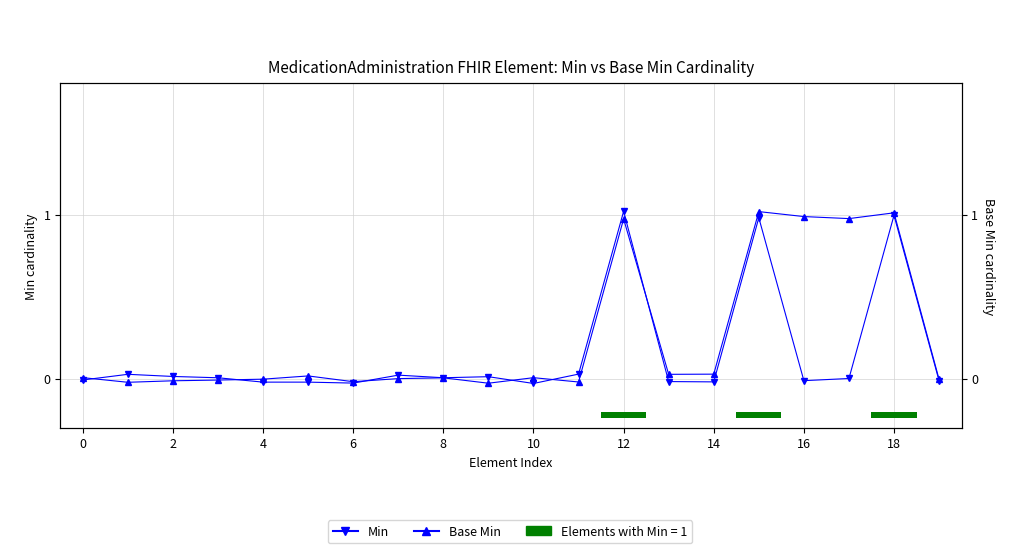

List the series in order of their peak value, lowest first.

Base Min, Min